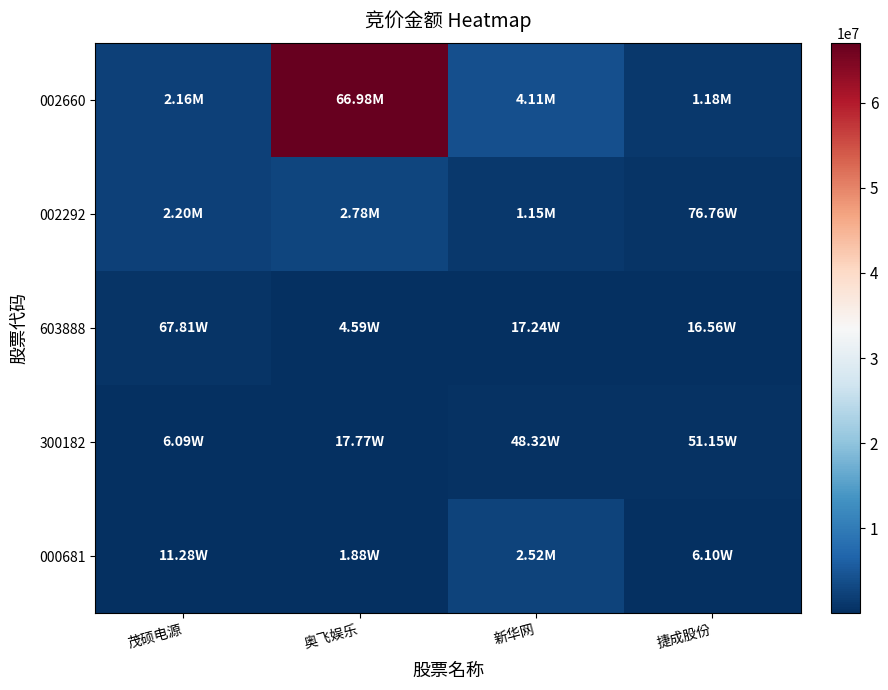

Reading right to left, what are all the values shown in this chart?

002660: 捷成股份=1181970	新华网=4111158	奥飞娱乐=66980653	茂硕电源=2162052
002292: 捷成股份=767560	新华网=1148160	奥飞娱乐=2783920	茂硕电源=2203500
603888: 捷成股份=165594	新华网=172398	奥飞娱乐=45881	茂硕电源=678132
300182: 捷成股份=511483	新华网=483208	奥飞娱乐=177653	茂硕电源=60930
000681: 捷成股份=61040	新华网=2523150	奥飞娱乐=18809	茂硕电源=112800